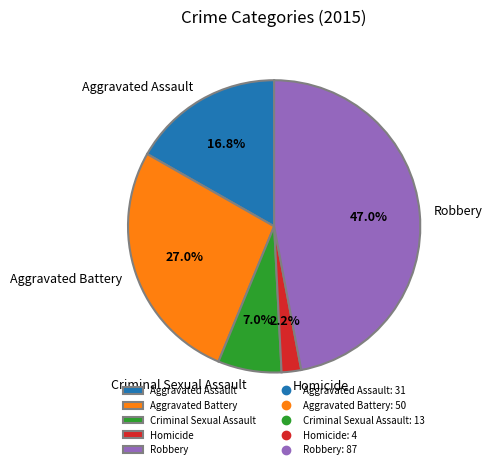

Rank the categories by value from lowest to highest.

Homicide, Criminal Sexual Assault, Aggravated Assault, Aggravated Battery, Robbery